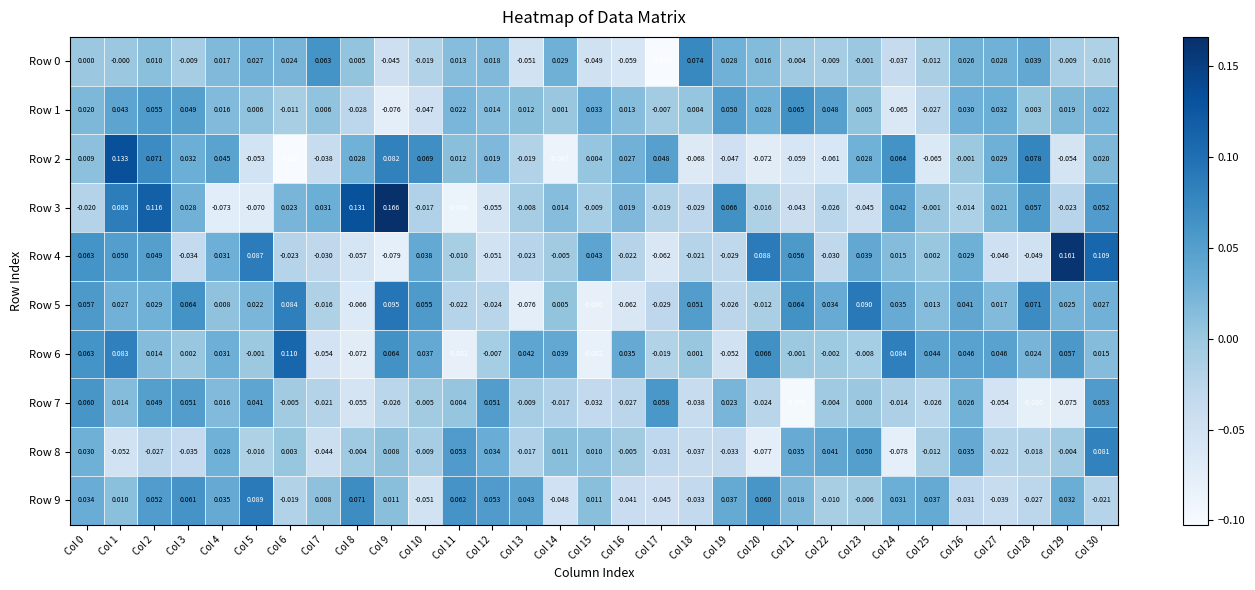

Is the value of Row 8 at Col 15 greater than the value of Row 5 at Col 18?

No